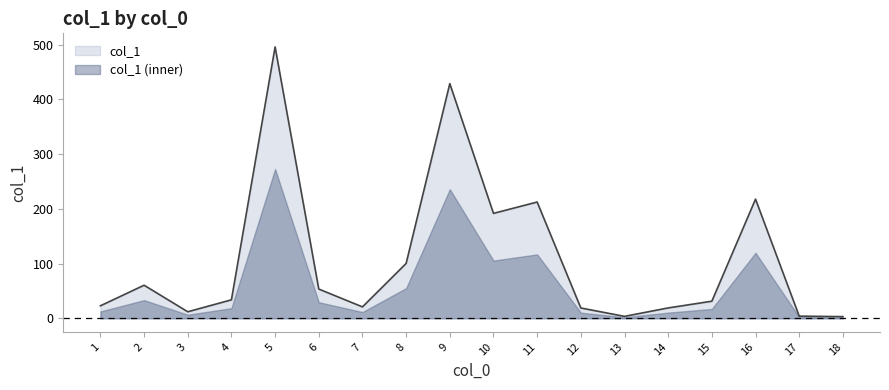

What is the maximum value shown in the chart?

496.0